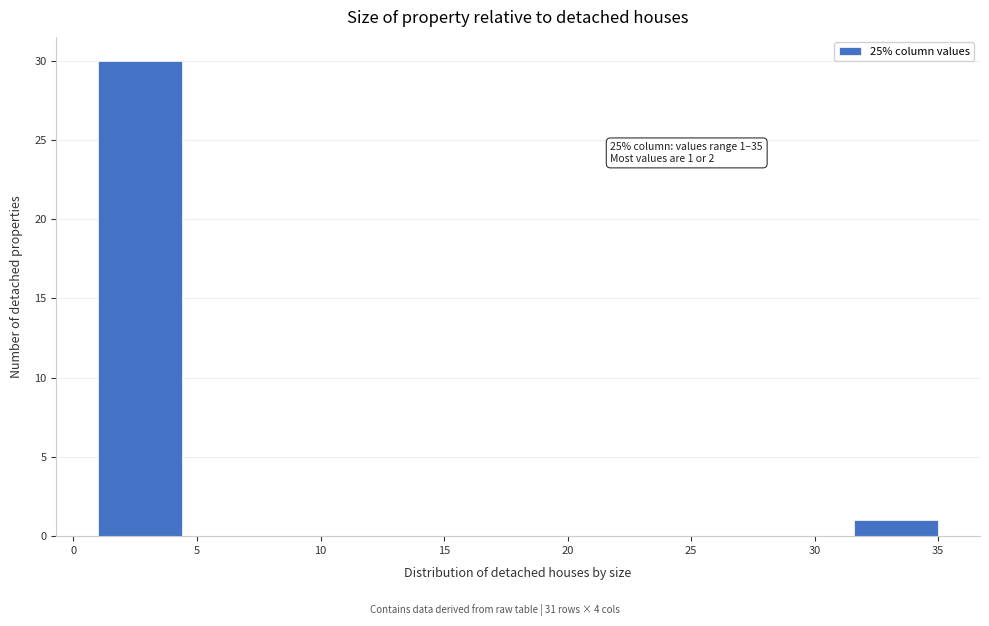

Which range on the x-axis has the tallest bar?

1.0 to 4.4